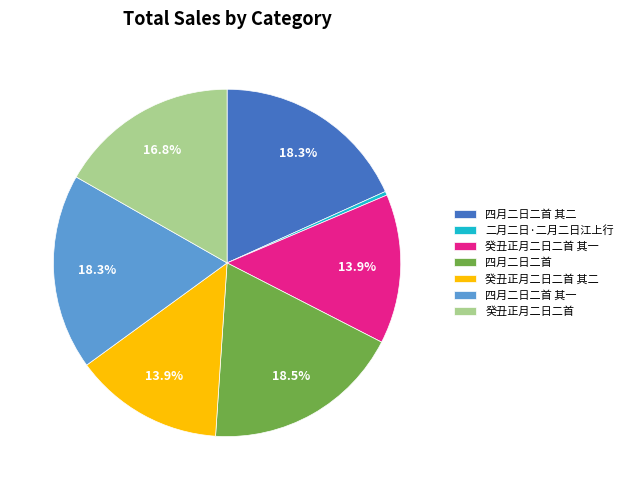

To the nearest percent, what is the average slice percentage?

14%